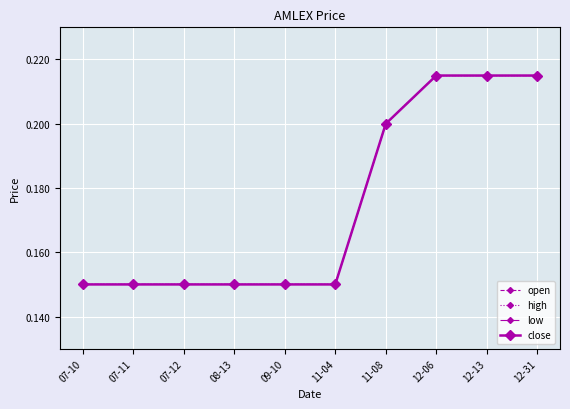

Reading left to right, list all the values displayed in this chart.

open: 07-10=0.1	07-11=0.1	07-12=0.1	08-13=0.1	09-10=0.1	11-04=0.1	11-08=0.2	12-06=0.2	12-13=0.2	12-31=0.2
high: 07-10=0.1	07-11=0.1	07-12=0.1	08-13=0.1	09-10=0.1	11-04=0.1	11-08=0.2	12-06=0.2	12-13=0.2	12-31=0.2
low: 07-10=0.1	07-11=0.1	07-12=0.1	08-13=0.1	09-10=0.1	11-04=0.1	11-08=0.2	12-06=0.2	12-13=0.2	12-31=0.2
close: 07-10=0.1	07-11=0.1	07-12=0.1	08-13=0.1	09-10=0.1	11-04=0.1	11-08=0.2	12-06=0.2	12-13=0.2	12-31=0.2